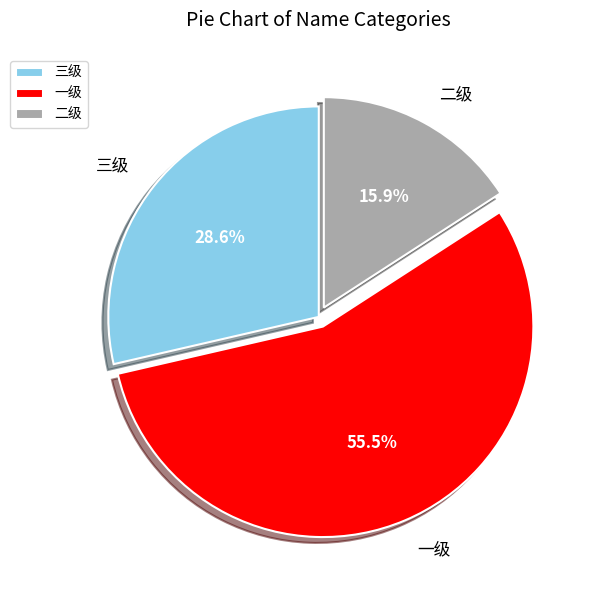

Approximately how many times larger is the value at 二级 compared to 一级?

0.3